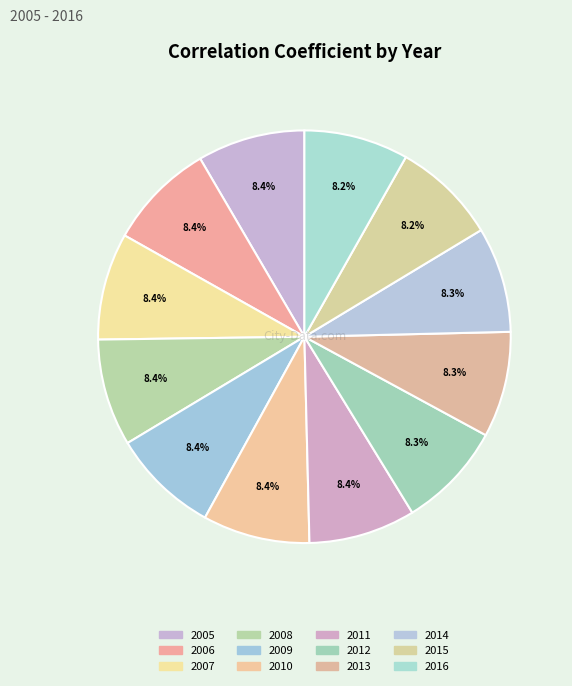

How many slices are in this pie chart?

12